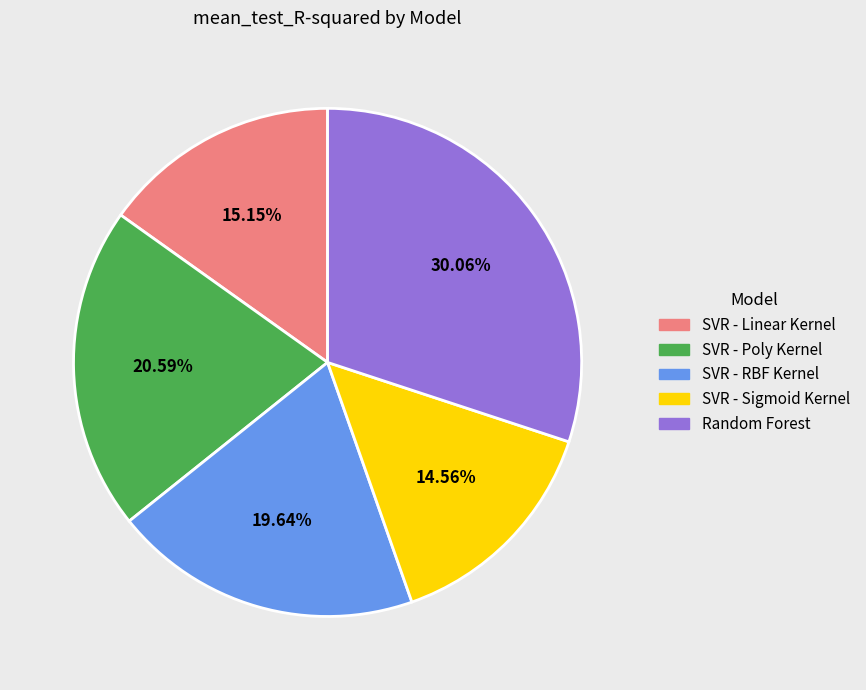

Is there a majority slice in this chart?

No